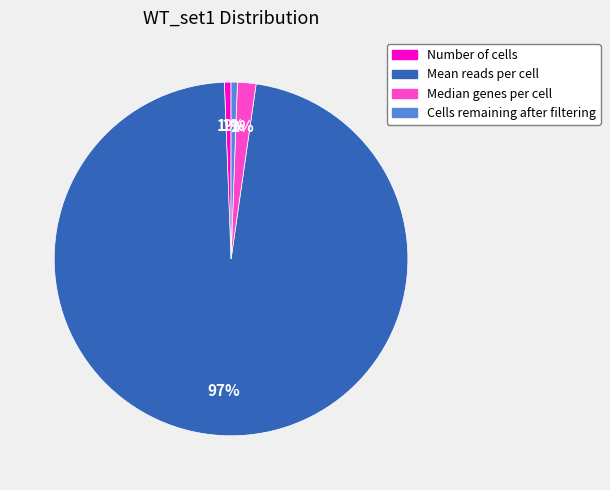

Between Number of cells and Median genes per cell, which is larger?

Median genes per cell